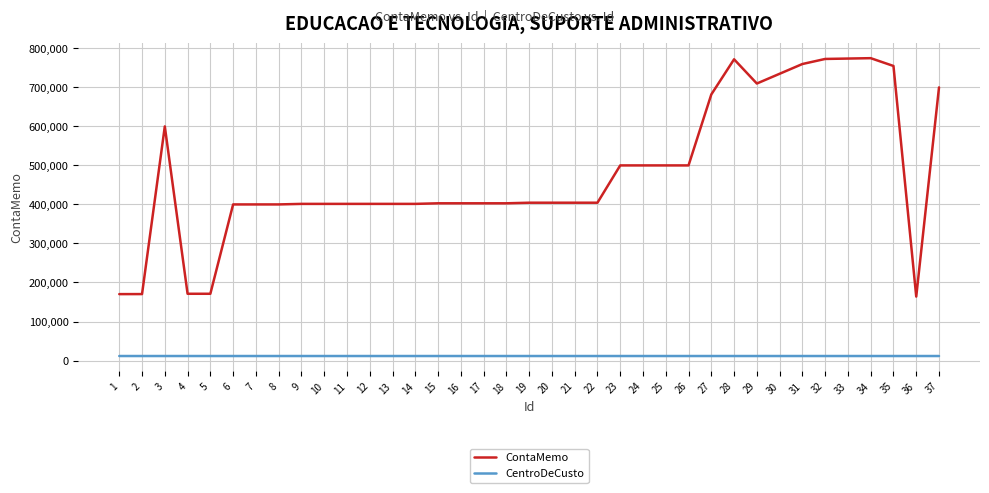

True or false: ContaMemo and CentroDeCusto cross at least once.

False